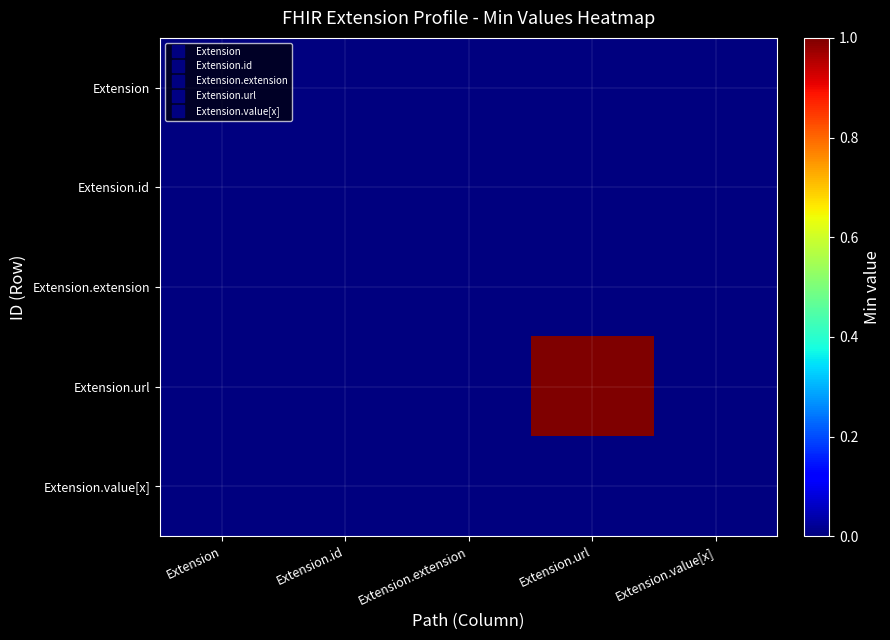

Which has a higher value, Extension.id or Extension.url?

Extension.id